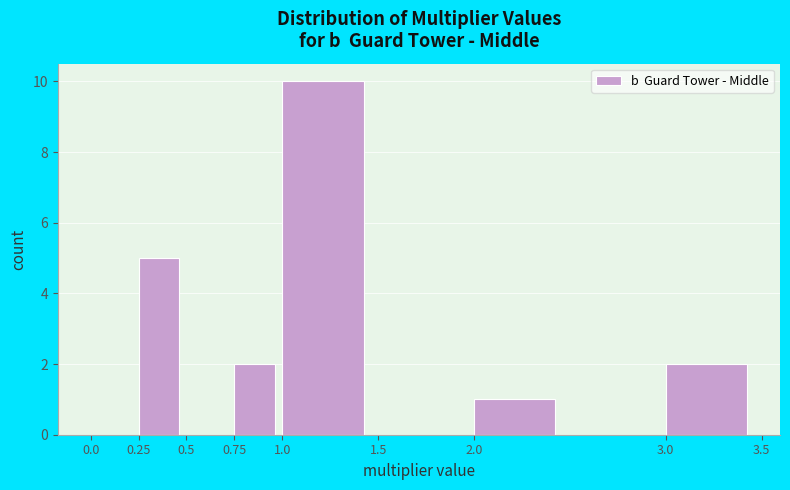

Reading left to right, list every bar in this chart as the range it spans on the x-axis followed by its height. The values are not printed on the chart, so give them approximately, as read against the axis.

0.00 to 0.25: 0
0.25 to 0.50: 5
0.50 to 0.75: 0
0.75 to 1.00: 2
1.00 to 1.50: 10
1.50 to 2.00: 0
2.00 to 2.50: 1
2.50 to 3.00: 0
3.00 to 3.50: 2